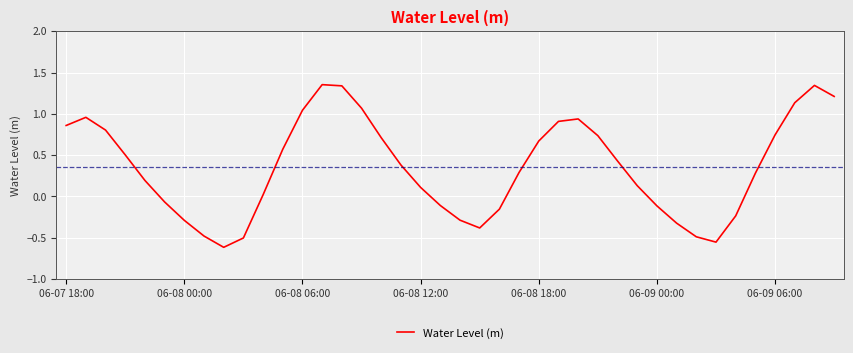

What is the difference between the maximum and minimum values?

2.0